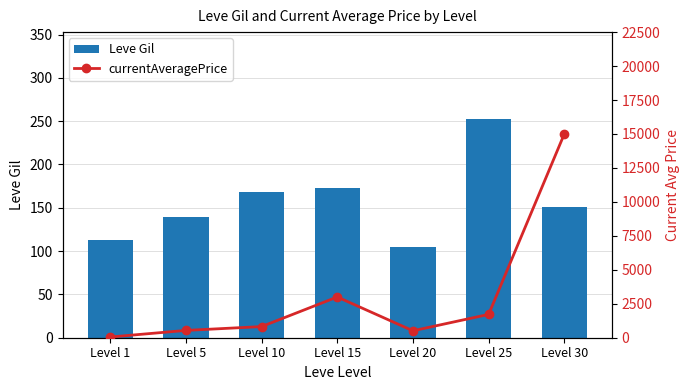

What is the value of the currentAveragePrice bar at the 1st from the left?

52.3